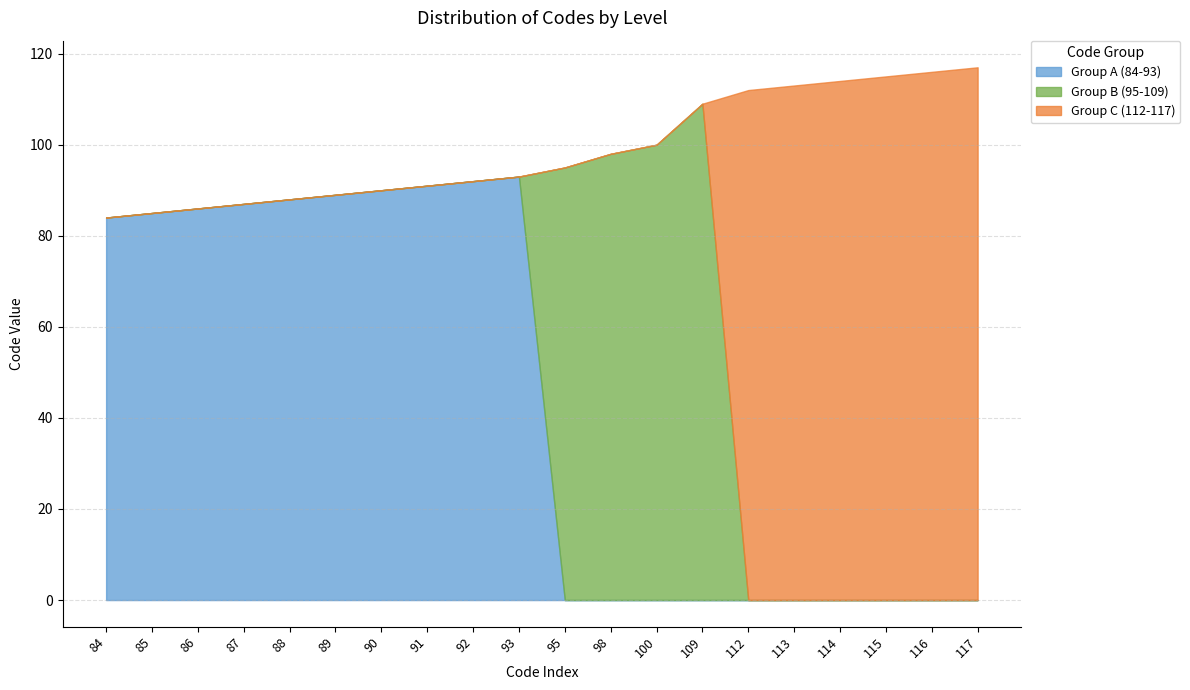

Reading right to left, list all the values displayed in this chart.

Group A (84-93): 117=0	116=0	115=0	114=0	113=0	112=0	109=0	100=0	98=0	95=0	93=93	92=92	91=91	90=90	89=89	88=88	87=87	86=86	85=85	84=84
Group B (95-109): 117=0	116=0	115=0	114=0	113=0	112=0	109=109	100=100	98=98	95=95	93=0	92=0	91=0	90=0	89=0	88=0	87=0	86=0	85=0	84=0
Group C (112-117): 117=117	116=116	115=115	114=114	113=113	112=112	109=0	100=0	98=0	95=0	93=0	92=0	91=0	90=0	89=0	88=0	87=0	86=0	85=0	84=0